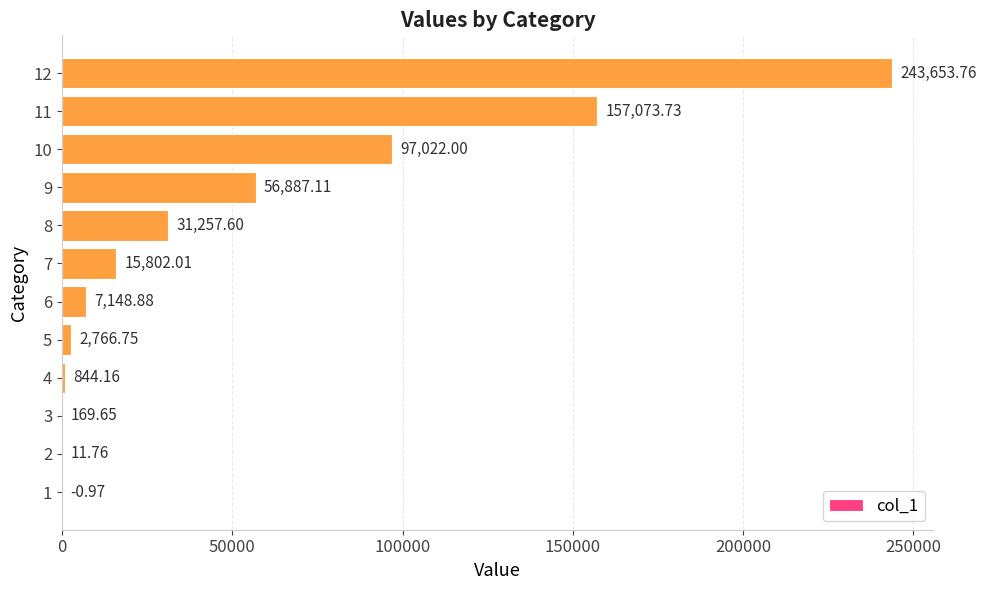

What is the sum of all values?

612636.4